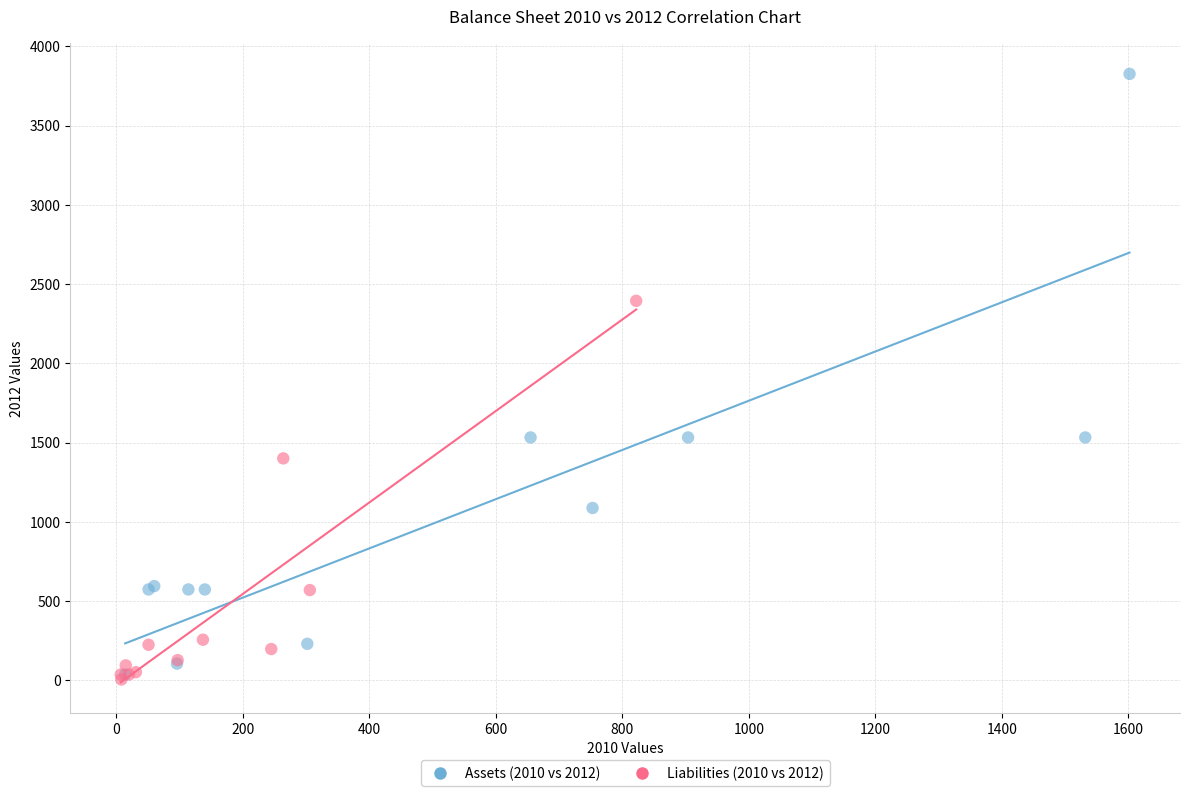

Which series has the widest spread of Y values?

Assets (2010 vs 2012)